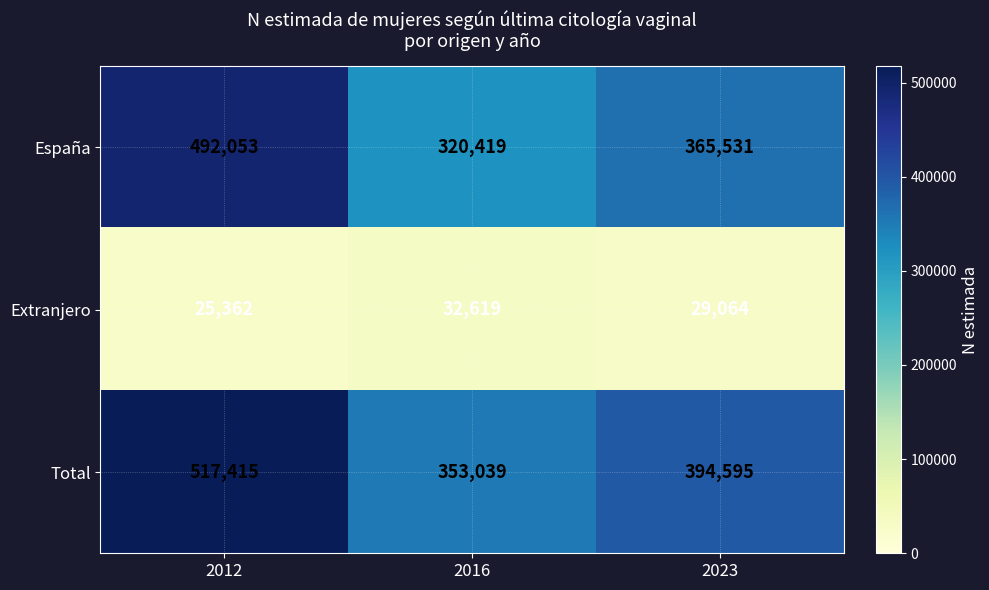

Between 2016 and 2023, which series saw the biggest shift?

España